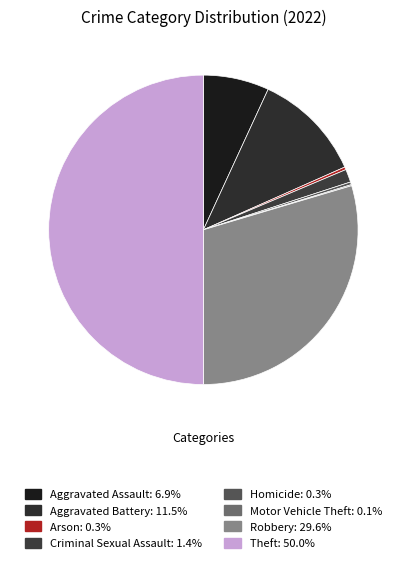

To the nearest percent, what is the difference between the Robbery and Arson slice percentages?

29%